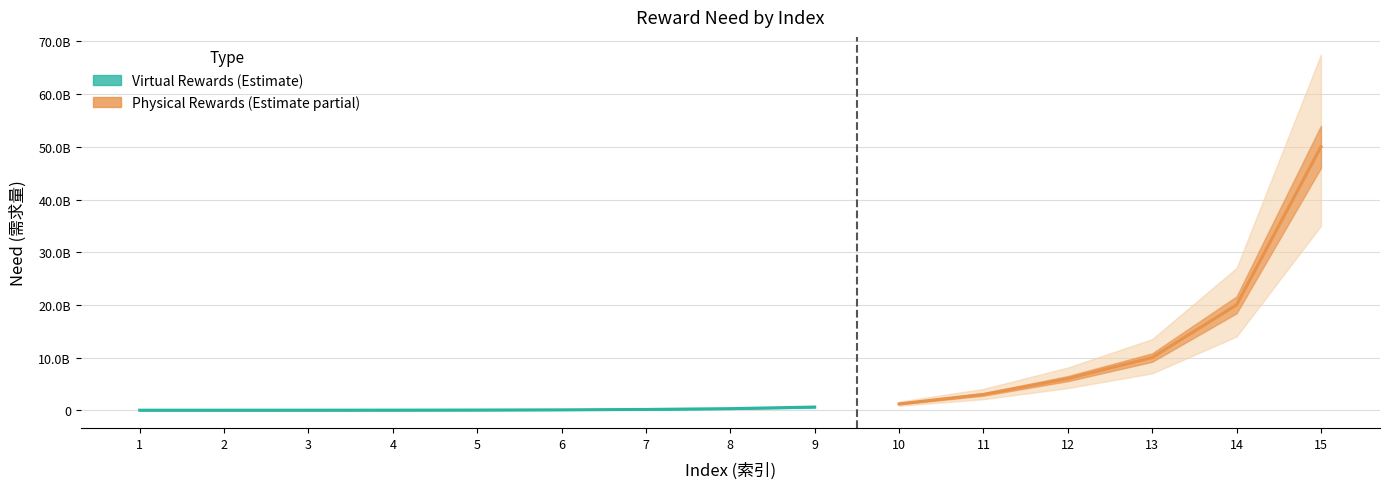

What is the spread (max minus min) of values at 9?

600000000